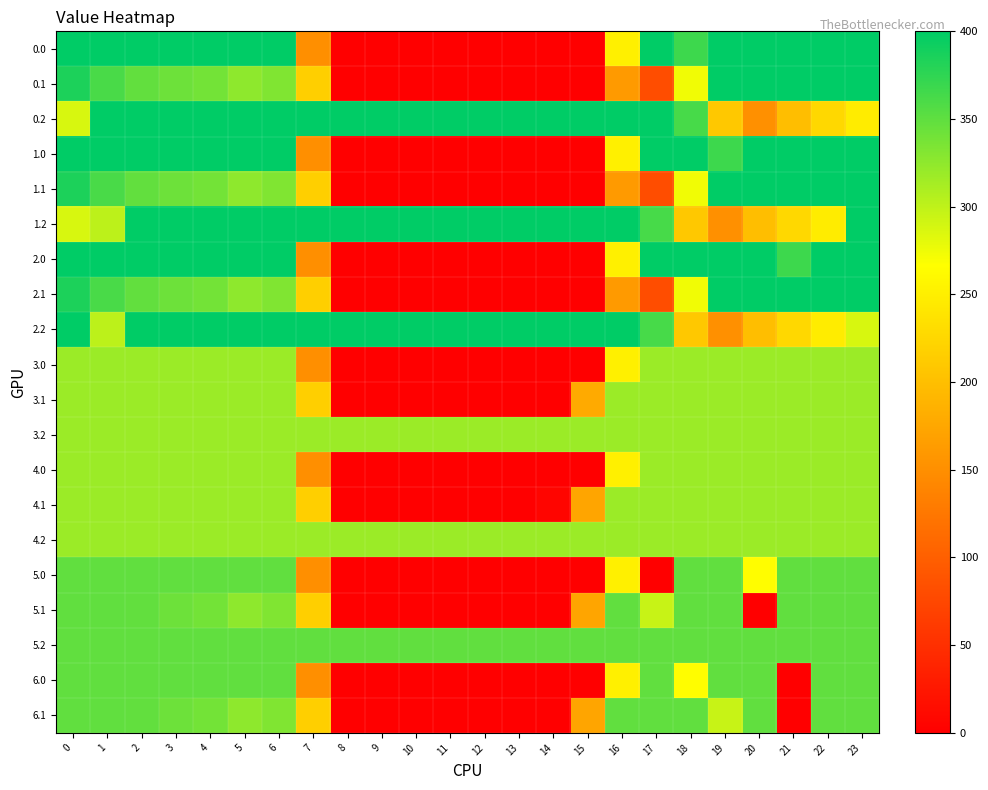

Which has a higher value, 10 or 21?

21